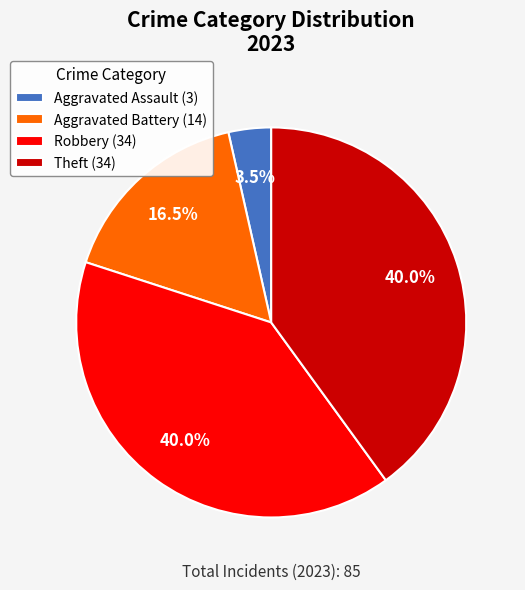

Is Robbery (34) the majority of the pie?

No